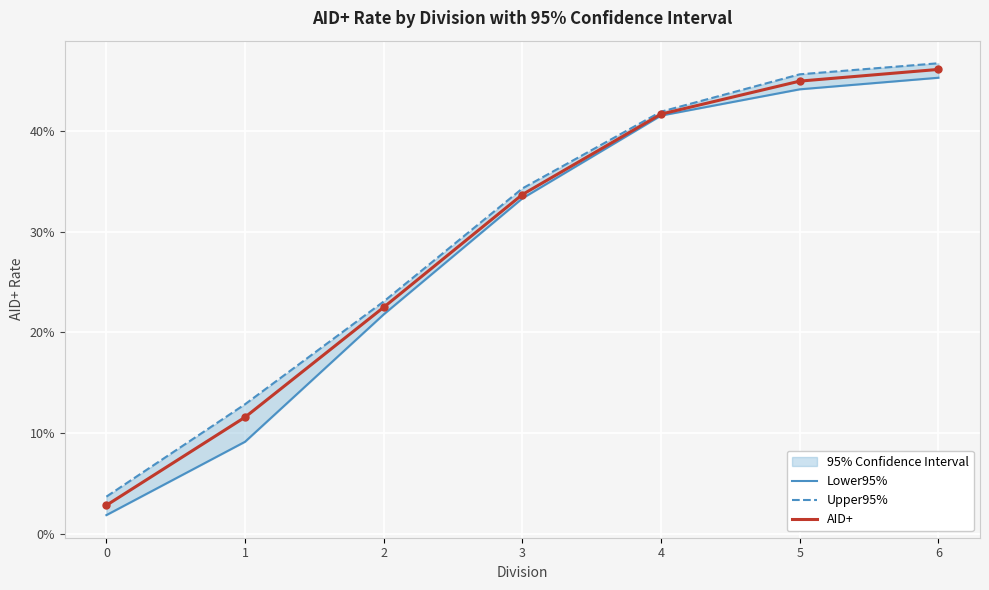

What is the sum of the Lower95% values at 1 and 3?

0.4